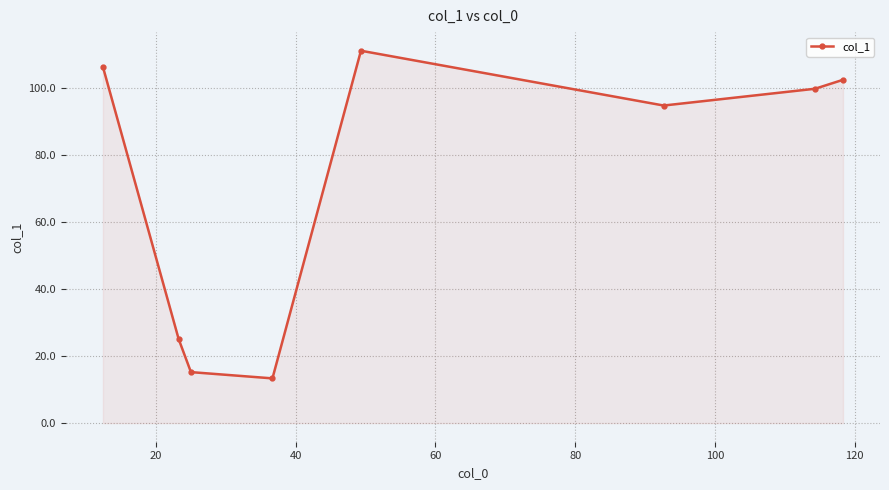

What is the maximum value shown in the chart?

111.0